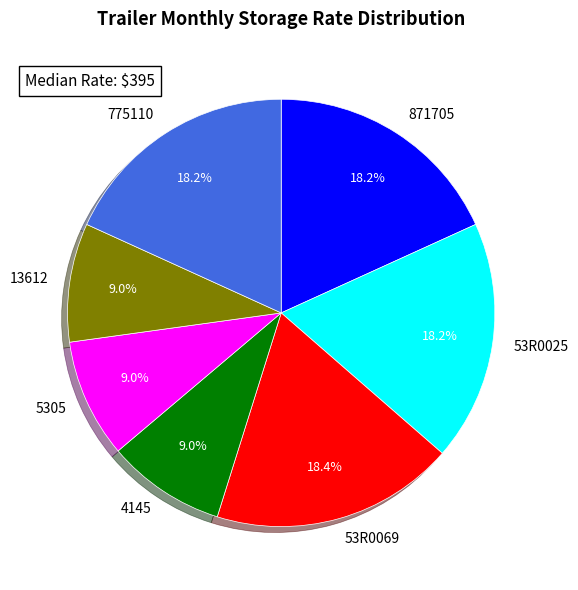

Between 871705 and 5305, which is larger?

871705